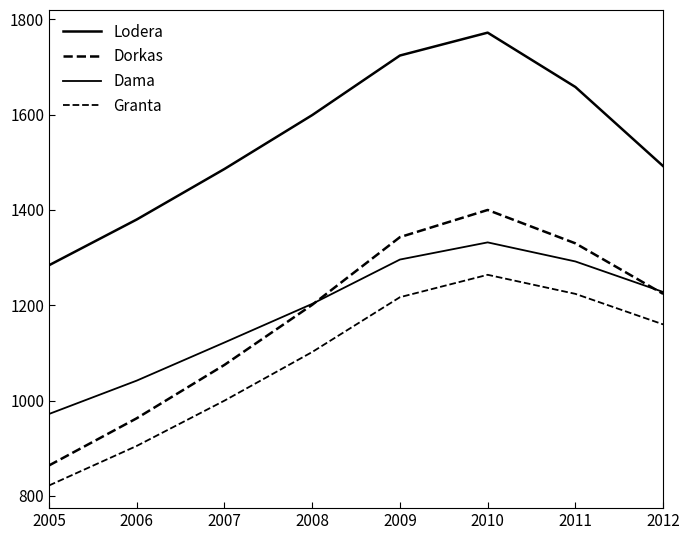

True or false: Granta and Dorkas intersect in this chart.

False